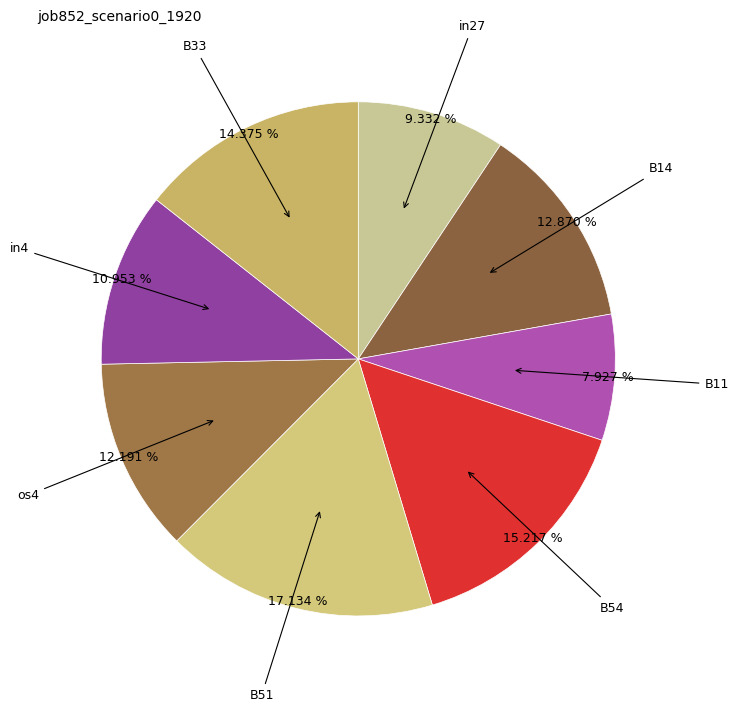

Count the number of slices in the pie.

8